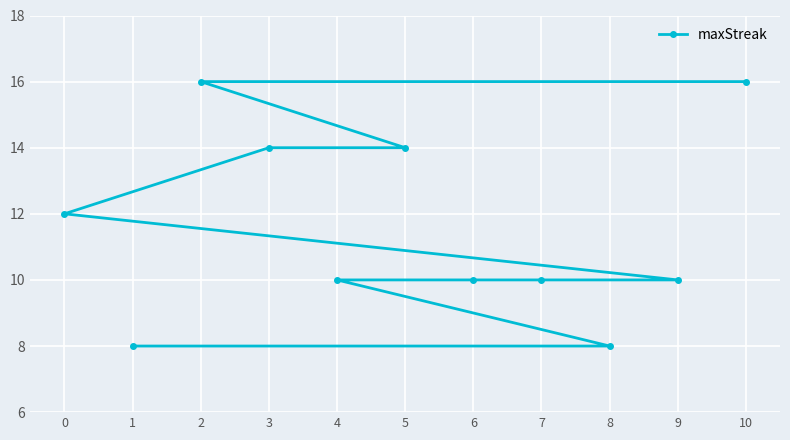

What position from the right is 1?

1